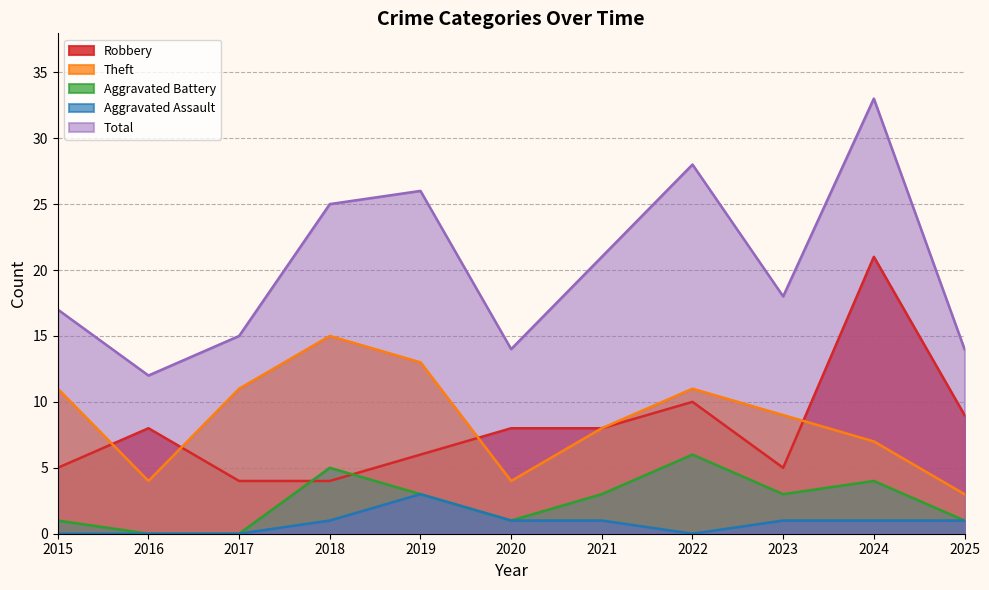

How many interior local peaks does the Robbery series have?

3